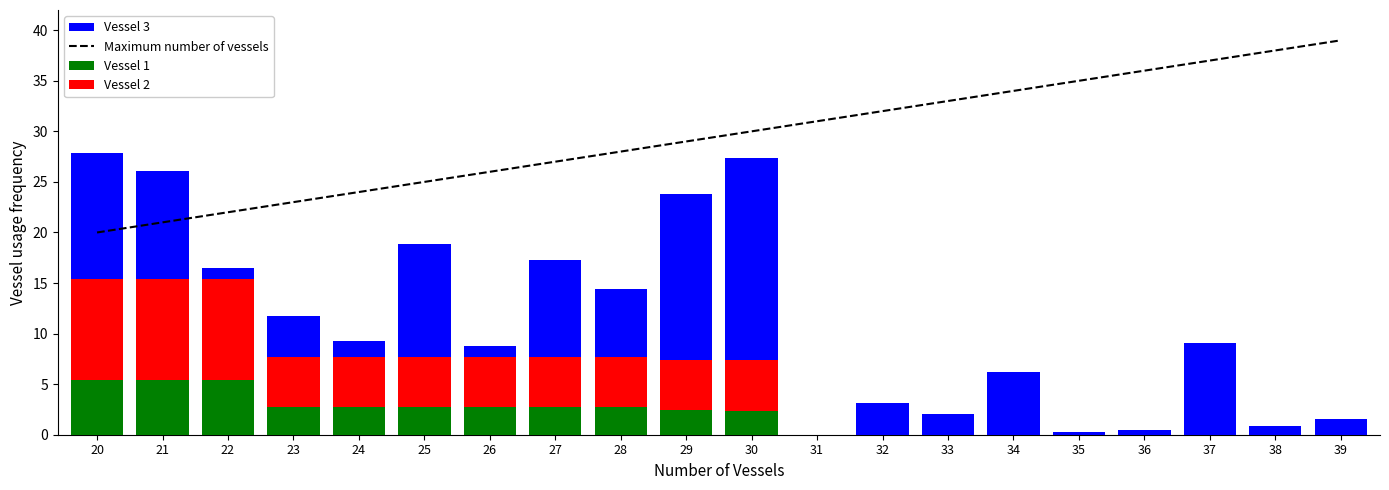

What are all the series names shown in the legend?

Maximum number of vessels, Vessel 1, Vessel 2, Vessel 3